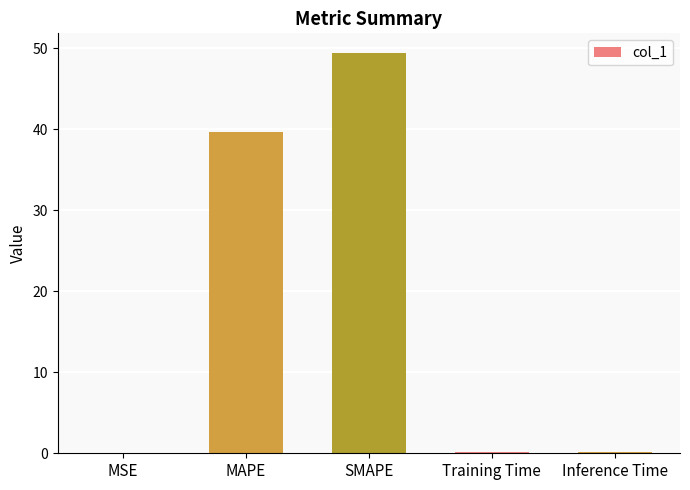

At which label is the value closest to 24?

MAPE